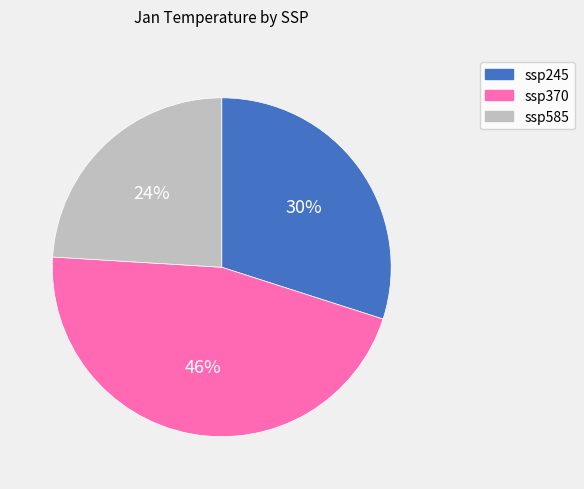

To the nearest percent, what is the combined percentage of ssp245 and ssp585?

54%